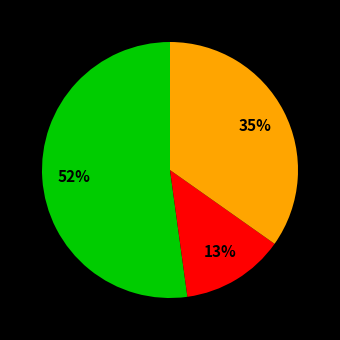

How many slices are in this pie chart?

3